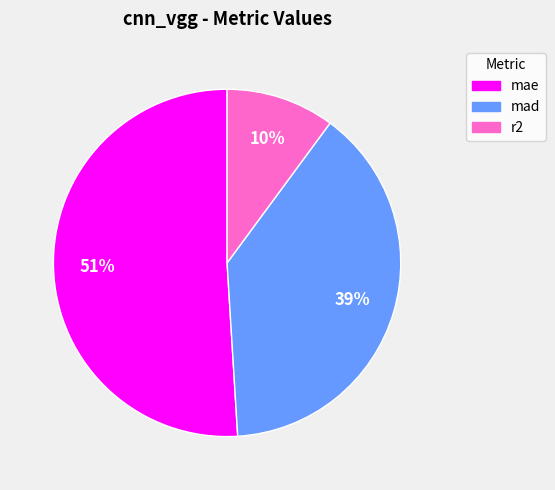

How many segments does this pie chart have?

3